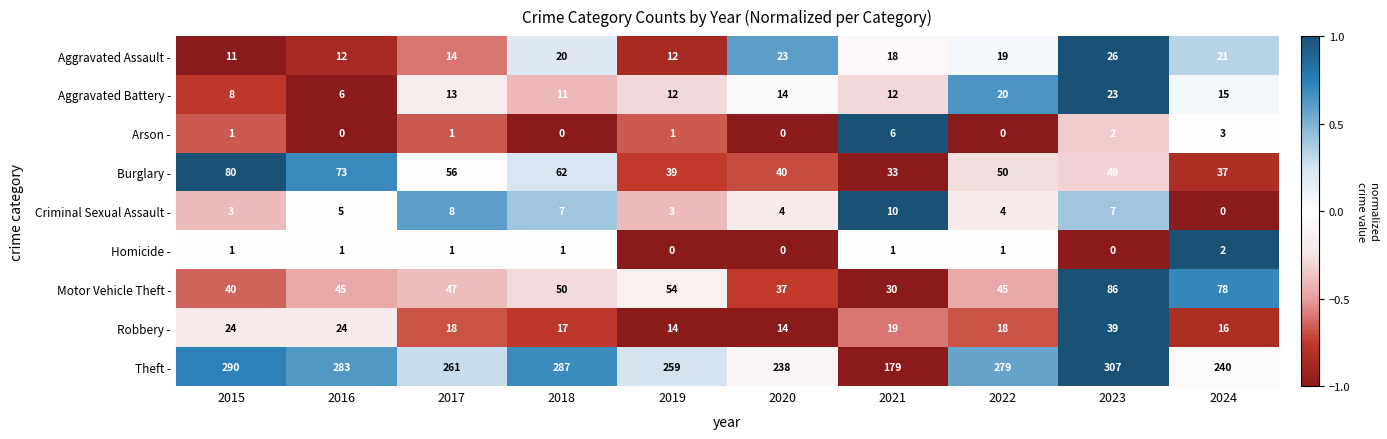

What is the approximate value of Aggravated Assault - at 2024?

21